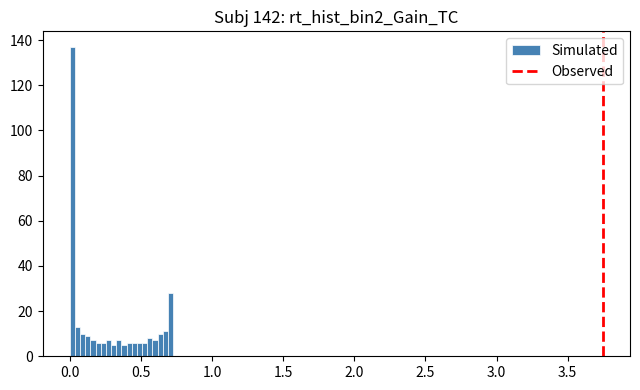

Read against the x-axis, roughly where is the centre of the tallest bar?

0.00